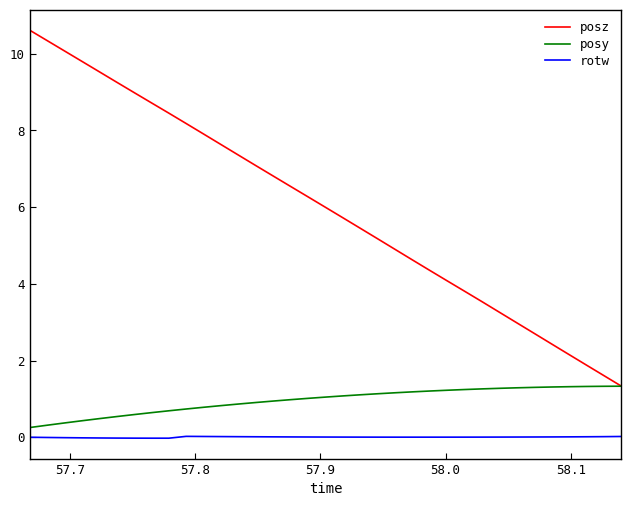

Which series has the widest spread of values?

posz